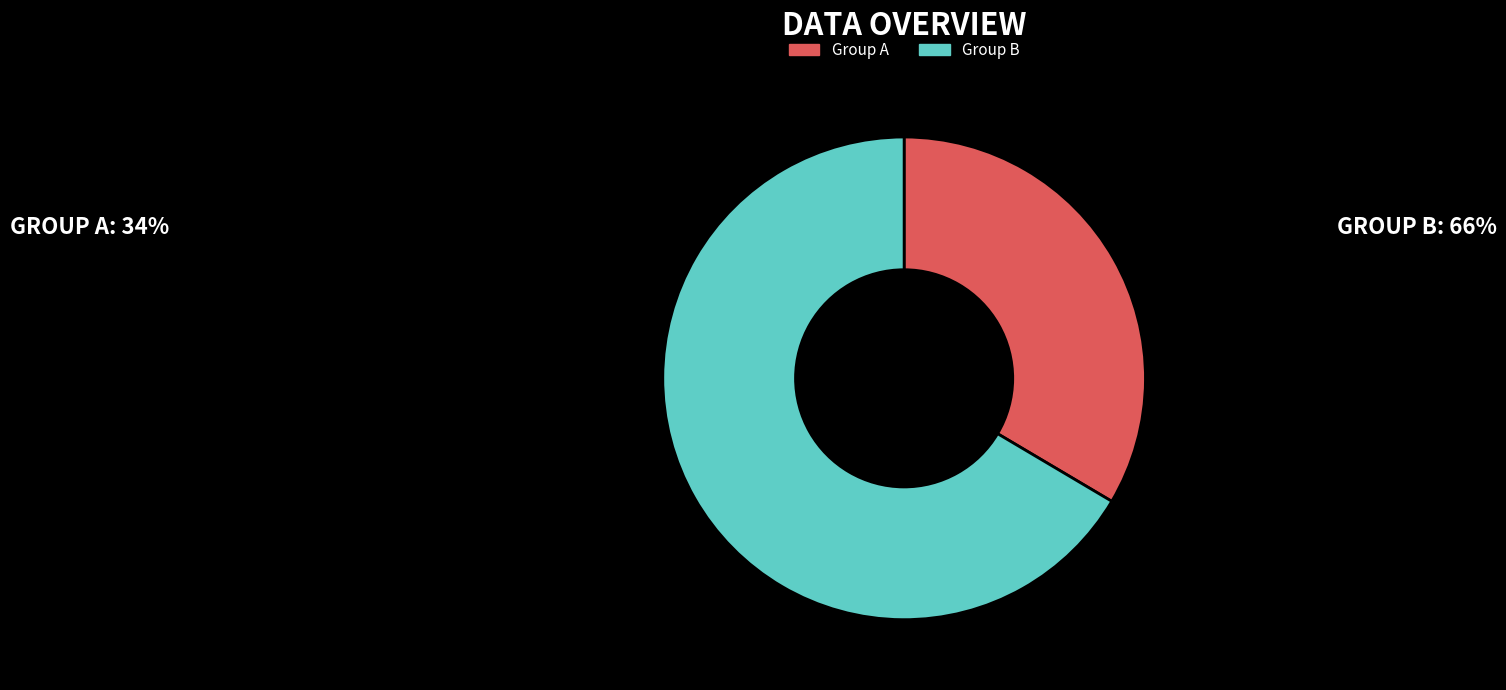

The Group B slice represents 66% of the pie. True or false?

True